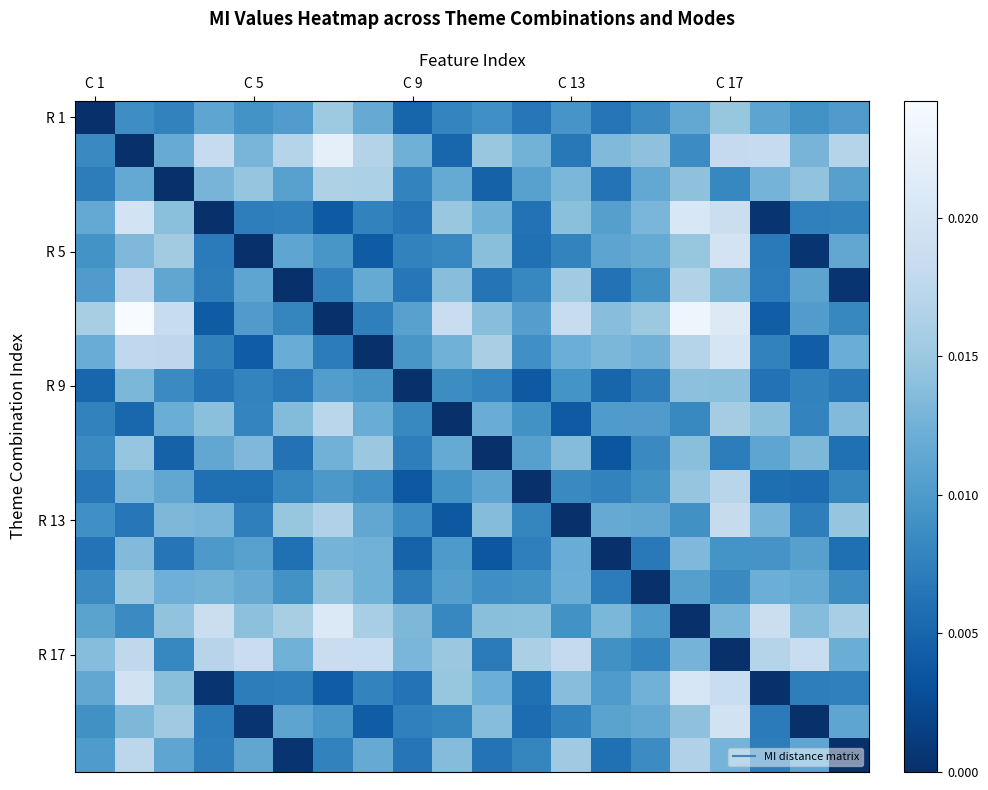

At which category is the sum across all series the highest?

C 17